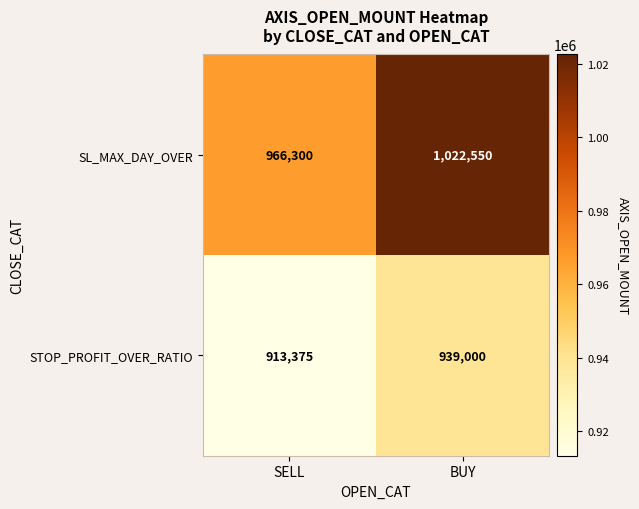

True or false: STOP_PROFIT_OVER_RATIO has a value of 913375 at SELL.

True